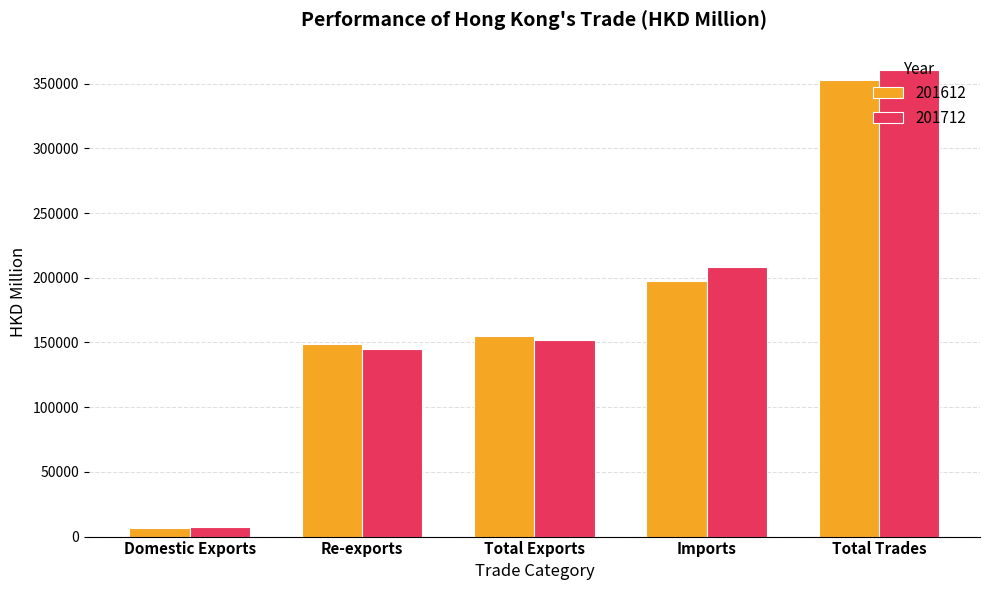

Is it true that 201712 equals 245942.3 at Re-exports?

False